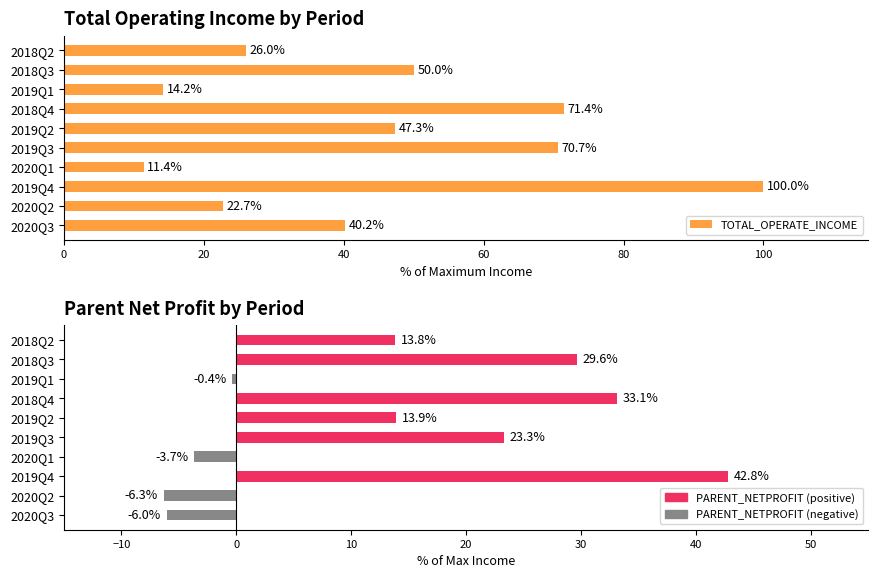

How many distinct data groups are displayed?

2